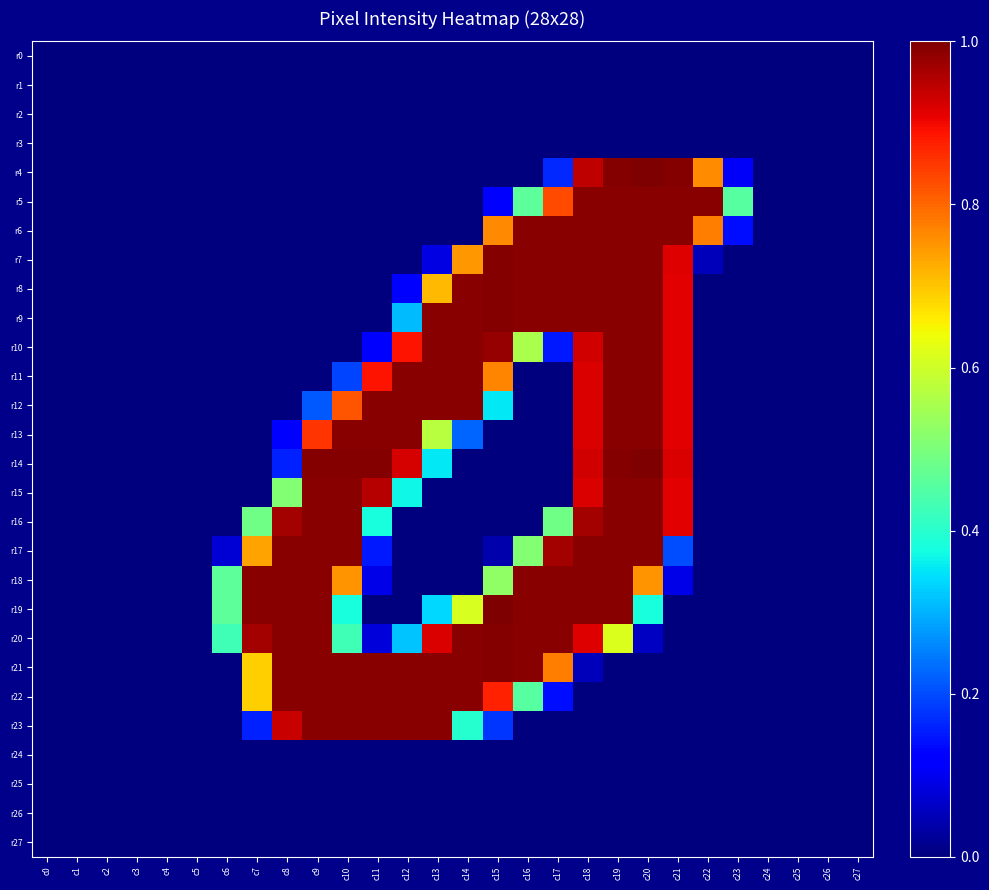

Reading right to left, list all the values displayed in this chart.

r0: c27=0	c26=0	c25=0	c24=0	c23=0	c22=0	c21=0	c20=0	c19=0	c18=0	c17=0	c16=0	c15=0	c14=0	c13=0	c12=0	c11=0	c10=0	c9=0	c8=0	c7=0	c6=0	c5=0	c4=0	c3=0	c2=0	c1=0	c0=0
r1: c27=0	c26=0	c25=0	c24=0	c23=0	c22=0	c21=0	c20=0	c19=0	c18=0	c17=0	c16=0	c15=0	c14=0	c13=0	c12=0	c11=0	c10=0	c9=0	c8=0	c7=0	c6=0	c5=0	c4=0	c3=0	c2=0	c1=0	c0=0
r2: c27=0	c26=0	c25=0	c24=0	c23=0	c22=0	c21=0	c20=0	c19=0	c18=0	c17=0	c16=0	c15=0	c14=0	c13=0	c12=0	c11=0	c10=0	c9=0	c8=0	c7=0	c6=0	c5=0	c4=0	c3=0	c2=0	c1=0	c0=0
r3: c27=0	c26=0	c25=0	c24=0	c23=0	c22=0	c21=0	c20=0	c19=0	c18=0	c17=0	c16=0	c15=0	c14=0	c13=0	c12=0	c11=0	c10=0	c9=0	c8=0	c7=0	c6=0	c5=0	c4=0	c3=0	c2=0	c1=0	c0=0
r4: c27=0	c26=0	c25=0	c24=0	c23=27	c22=194	c21=254	c20=255	c19=254	c18=241	c17=42	c16=0	c15=0	c14=0	c13=0	c12=0	c11=0	c10=0	c9=0	c8=0	c7=0	c6=0	c5=0	c4=0	c3=0	c2=0	c1=0	c0=0
r5: c27=0	c26=0	c25=0	c24=0	c23=116	c22=253	c21=253	c20=253	c19=253	c18=253	c17=212	c16=118	c15=28	c14=0	c13=0	c12=0	c11=0	c10=0	c9=0	c8=0	c7=0	c6=0	c5=0	c4=0	c3=0	c2=0	c1=0	c0=0
r6: c27=0	c26=0	c25=0	c24=0	c23=35	c22=198	c21=253	c20=253	c19=253	c18=253	c17=253	c16=253	c15=195	c14=0	c13=0	c12=0	c11=0	c10=0	c9=0	c8=0	c7=0	c6=0	c5=0	c4=0	c3=0	c2=0	c1=0	c0=0
r7: c27=0	c26=0	c25=0	c24=0	c23=0	c22=13	c21=234	c20=253	c19=253	c18=253	c17=253	c16=253	c15=254	c14=191	c13=22	c12=0	c11=0	c10=0	c9=0	c8=0	c7=0	c6=0	c5=0	c4=0	c3=0	c2=0	c1=0	c0=0
r8: c27=0	c26=0	c25=0	c24=0	c23=0	c22=0	c21=233	c20=253	c19=253	c18=253	c17=253	c16=253	c15=254	c14=253	c13=182	c12=31	c11=0	c10=0	c9=0	c8=0	c7=0	c6=0	c5=0	c4=0	c3=0	c2=0	c1=0	c0=0
r9: c27=0	c26=0	c25=0	c24=0	c23=0	c22=0	c21=233	c20=253	c19=253	c18=253	c17=253	c16=253	c15=254	c14=253	c13=253	c12=79	c11=0	c10=0	c9=0	c8=0	c7=0	c6=0	c5=0	c4=0	c3=0	c2=0	c1=0	c0=0
r10: c27=0	c26=0	c25=0	c24=0	c23=0	c22=0	c21=233	c20=253	c19=253	c18=237	c17=38	c16=142	c15=250	c14=253	c13=253	c12=227	c11=32	c10=0	c9=0	c8=0	c7=0	c6=0	c5=0	c4=0	c3=0	c2=0	c1=0	c0=0
r11: c27=0	c26=0	c25=0	c24=0	c23=0	c22=0	c21=233	c20=253	c19=253	c18=235	c17=0	c16=0	c15=196	c14=253	c13=253	c12=253	c11=227	c10=49	c9=0	c8=0	c7=0	c6=0	c5=0	c4=0	c3=0	c2=0	c1=0	c0=0
r12: c27=0	c26=0	c25=0	c24=0	c23=0	c22=0	c21=233	c20=253	c19=253	c18=235	c17=0	c16=0	c15=90	c14=253	c13=253	c12=253	c11=253	c10=209	c9=54	c8=0	c7=0	c6=0	c5=0	c4=0	c3=0	c2=0	c1=0	c0=0
r13: c27=0	c26=0	c25=0	c24=0	c23=0	c22=0	c21=233	c20=253	c19=253	c18=235	c17=0	c16=0	c15=0	c14=57	c13=146	c12=253	c11=253	c10=253	c9=218	c8=31	c7=0	c6=0	c5=0	c4=0	c3=0	c2=0	c1=0	c0=0
r14: c27=0	c26=0	c25=0	c24=0	c23=0	c22=0	c21=235	c20=255	c19=254	c18=237	c17=0	c16=0	c15=0	c14=0	c13=90	c12=236	c11=254	c10=254	c9=254	c8=40	c7=0	c6=0	c5=0	c4=0	c3=0	c2=0	c1=0	c0=0
r15: c27=0	c26=0	c25=0	c24=0	c23=0	c22=0	c21=233	c20=253	c19=253	c18=235	c17=0	c16=0	c15=0	c14=0	c13=0	c12=94	c11=243	c10=253	c9=253	c8=130	c7=0	c6=0	c5=0	c4=0	c3=0	c2=0	c1=0	c0=0
r16: c27=0	c26=0	c25=0	c24=0	c23=0	c22=0	c21=233	c20=253	c19=253	c18=247	c17=124	c16=0	c15=0	c14=0	c13=0	c12=0	c11=97	c10=253	c9=253	c8=247	c7=124	c6=0	c5=0	c4=0	c3=0	c2=0	c1=0	c0=0
r17: c27=0	c26=0	c25=0	c24=0	c23=0	c22=0	c21=51	c20=253	c19=253	c18=253	c17=247	c16=130	c15=10	c14=0	c13=0	c12=0	c11=38	c10=253	c9=253	c8=253	c7=188	c6=19	c5=0	c4=0	c3=0	c2=0	c1=0	c0=0
r18: c27=0	c26=0	c25=0	c24=0	c23=0	c22=0	c21=23	c20=192	c19=253	c18=253	c17=253	c16=253	c15=134	c14=0	c13=0	c12=0	c11=23	c10=192	c9=253	c8=253	c7=253	c6=118	c5=0	c4=0	c3=0	c2=0	c1=0	c0=0
r19: c27=0	c26=0	c25=0	c24=0	c23=0	c22=0	c21=0	c20=97	c19=253	c18=253	c17=253	c16=253	c15=255	c14=156	c13=86	c12=0	c11=0	c10=97	c9=253	c8=253	c7=253	c6=118	c5=0	c4=0	c3=0	c2=0	c1=0	c0=0
r20: c27=0	c26=0	c25=0	c24=0	c23=0	c22=0	c21=0	c20=15	c19=157	c18=234	c17=253	c16=253	c15=254	c14=253	c13=235	c12=81	c11=20	c10=109	c9=253	c8=253	c7=247	c6=109	c5=0	c4=0	c3=0	c2=0	c1=0	c0=0
r21: c27=0	c26=0	c25=0	c24=0	c23=0	c22=0	c21=0	c20=0	c19=0	c18=13	c17=198	c16=253	c15=254	c14=253	c13=253	c12=253	c11=253	c10=253	c9=253	c8=253	c7=176	c6=0	c5=0	c4=0	c3=0	c2=0	c1=0	c0=0
r22: c27=0	c26=0	c25=0	c24=0	c23=0	c22=0	c21=0	c20=0	c19=0	c18=0	c17=35	c16=116	c15=223	c14=253	c13=253	c12=253	c11=253	c10=253	c9=253	c8=253	c7=176	c6=0	c5=0	c4=0	c3=0	c2=0	c1=0	c0=0
r23: c27=0	c26=0	c25=0	c24=0	c23=0	c22=0	c21=0	c20=0	c19=0	c18=0	c17=0	c16=0	c15=45	c14=101	c13=253	c12=253	c11=253	c10=253	c9=253	c8=239	c7=40	c6=0	c5=0	c4=0	c3=0	c2=0	c1=0	c0=0
r24: c27=0	c26=0	c25=0	c24=0	c23=0	c22=0	c21=0	c20=0	c19=0	c18=0	c17=0	c16=0	c15=0	c14=0	c13=0	c12=0	c11=0	c10=0	c9=0	c8=0	c7=0	c6=0	c5=0	c4=0	c3=0	c2=0	c1=0	c0=0
r25: c27=0	c26=0	c25=0	c24=0	c23=0	c22=0	c21=0	c20=0	c19=0	c18=0	c17=0	c16=0	c15=0	c14=0	c13=0	c12=0	c11=0	c10=0	c9=0	c8=0	c7=0	c6=0	c5=0	c4=0	c3=0	c2=0	c1=0	c0=0
r26: c27=0	c26=0	c25=0	c24=0	c23=0	c22=0	c21=0	c20=0	c19=0	c18=0	c17=0	c16=0	c15=0	c14=0	c13=0	c12=0	c11=0	c10=0	c9=0	c8=0	c7=0	c6=0	c5=0	c4=0	c3=0	c2=0	c1=0	c0=0
r27: c27=0	c26=0	c25=0	c24=0	c23=0	c22=0	c21=0	c20=0	c19=0	c18=0	c17=0	c16=0	c15=0	c14=0	c13=0	c12=0	c11=0	c10=0	c9=0	c8=0	c7=0	c6=0	c5=0	c4=0	c3=0	c2=0	c1=0	c0=0